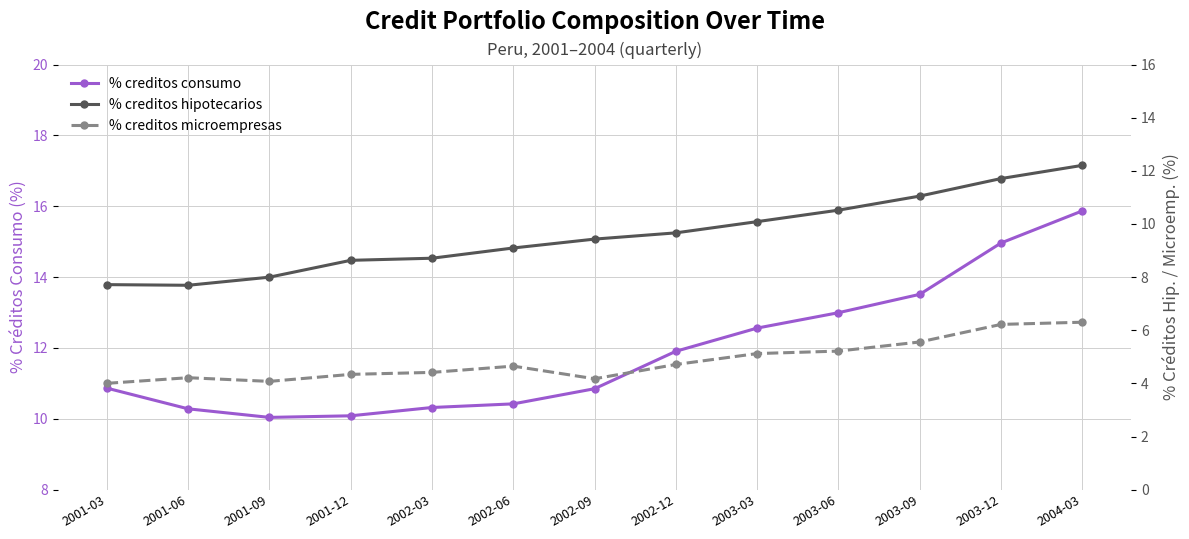

What is the label of the 6th point from the left?

2002-06